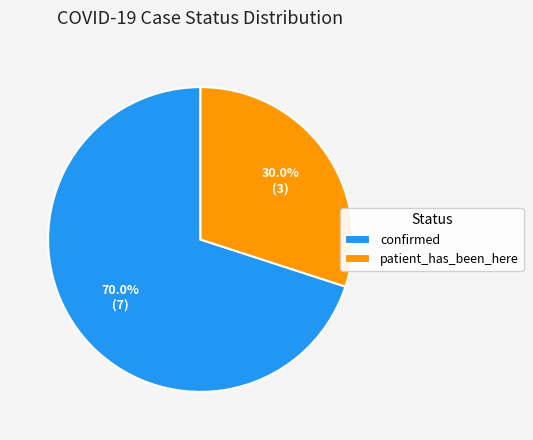

Does confirmed account for over 50% of the chart?

Yes